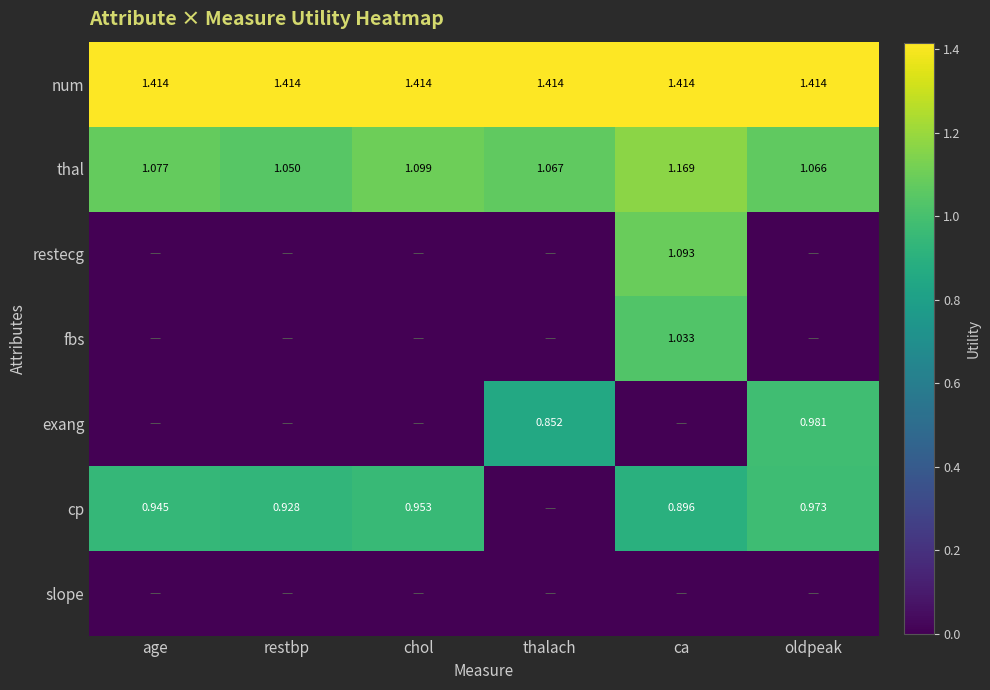

Between thalach and age, which is larger?

thalach